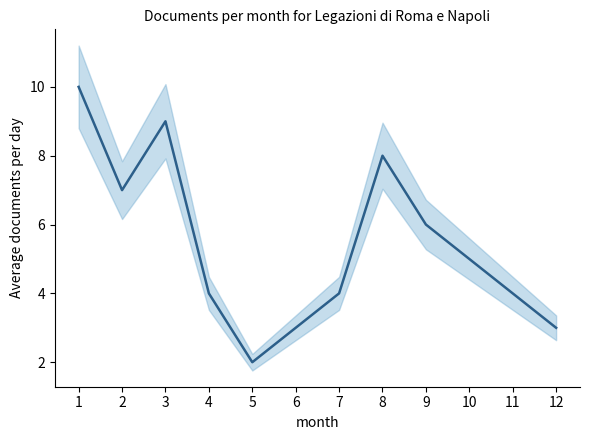

Reading left to right, transcribe all the data shown in this chart.

10	7	9	4	2	3	4	8	6	5	4	3